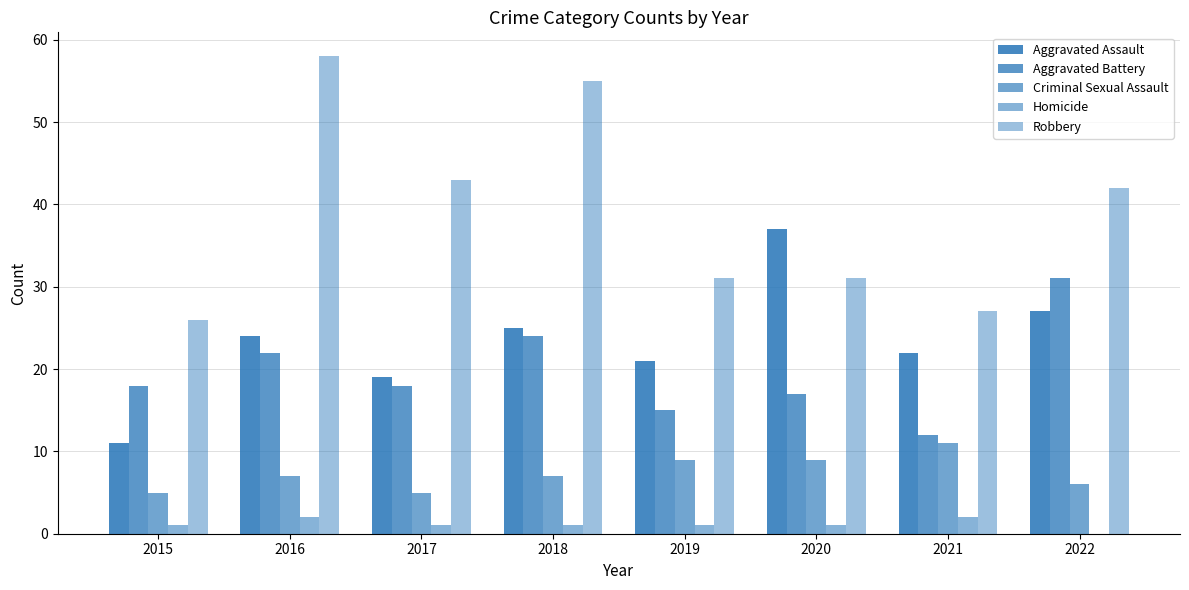

Reading left to right, extract all data points from this chart.

Aggravated Assault: 11	24	19	25	21	37	22	27
Aggravated Battery: 18	22	18	24	15	17	12	31
Criminal Sexual Assault: 5	7	5	7	9	9	11	6
Homicide: 1	2	1	1	1	1	2	0
Robbery: 26	58	43	55	31	31	27	42